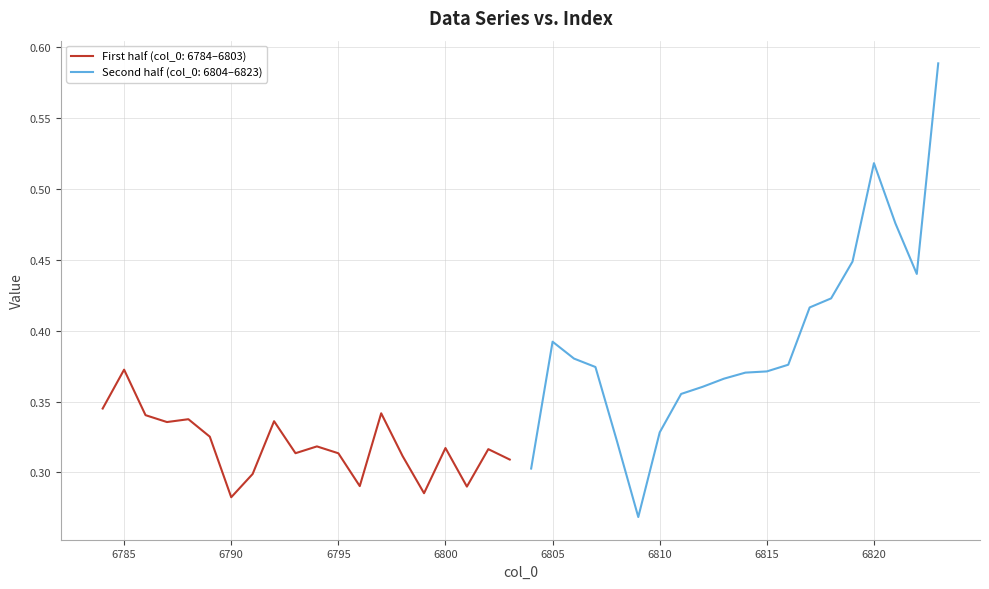

At which label does First half (col_0: 6784–6803) reach its peak?

6785